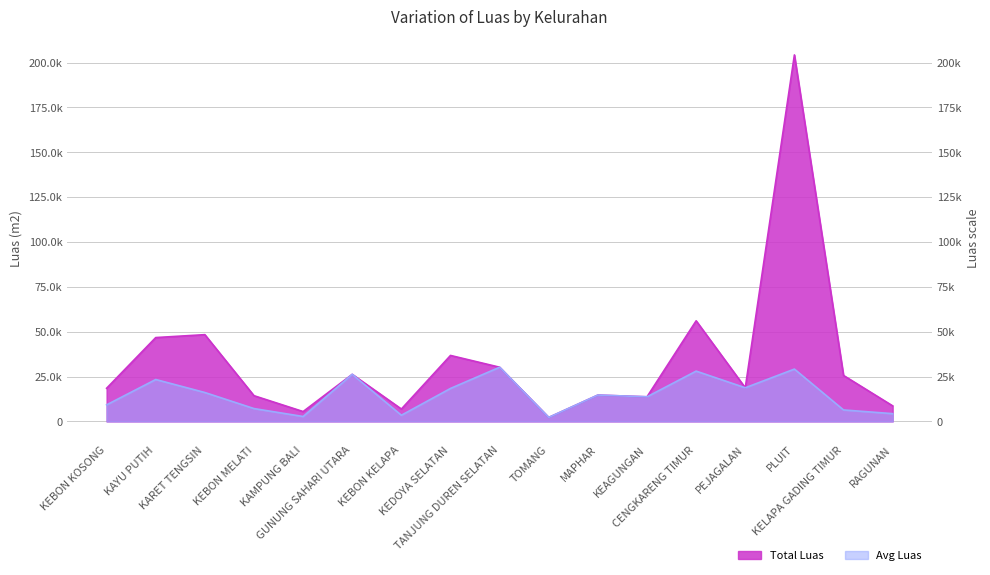

At which label does Total Luas first exceed 18767?

KAYU PUTIH